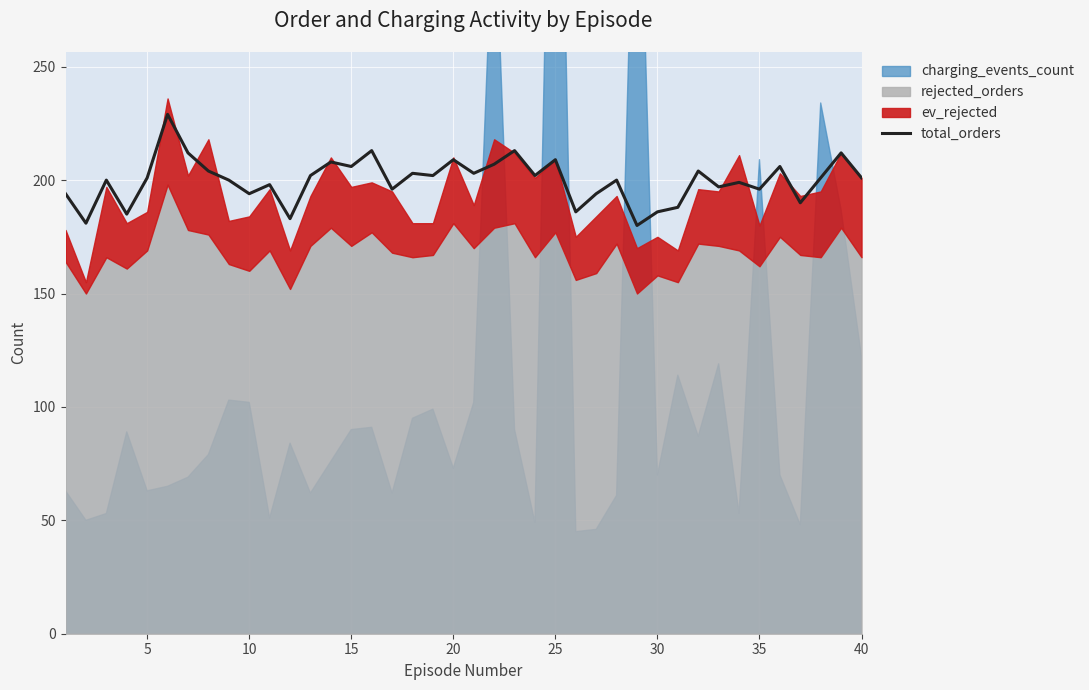

True or false: total_orders has a value of 330 at 40.

False